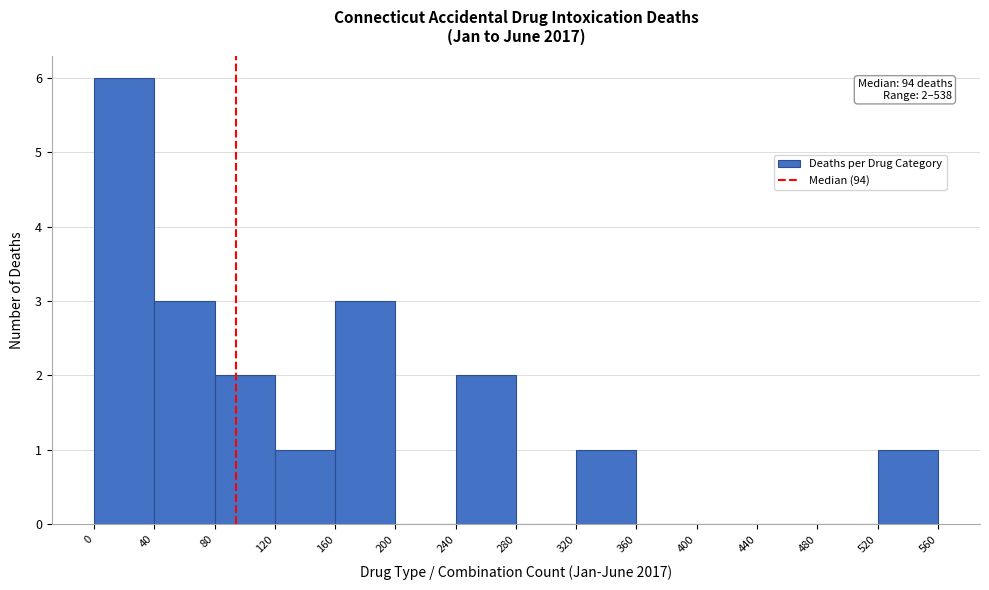

Over which range of the x-axis is the bar tallest?

0 to 40